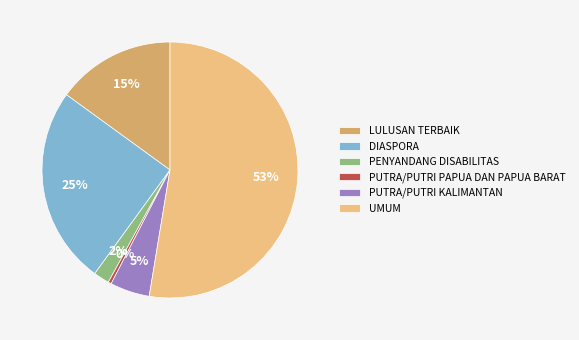

Between PENYANDANG DISABILITAS and LULUSAN TERBAIK, which is larger?

LULUSAN TERBAIK